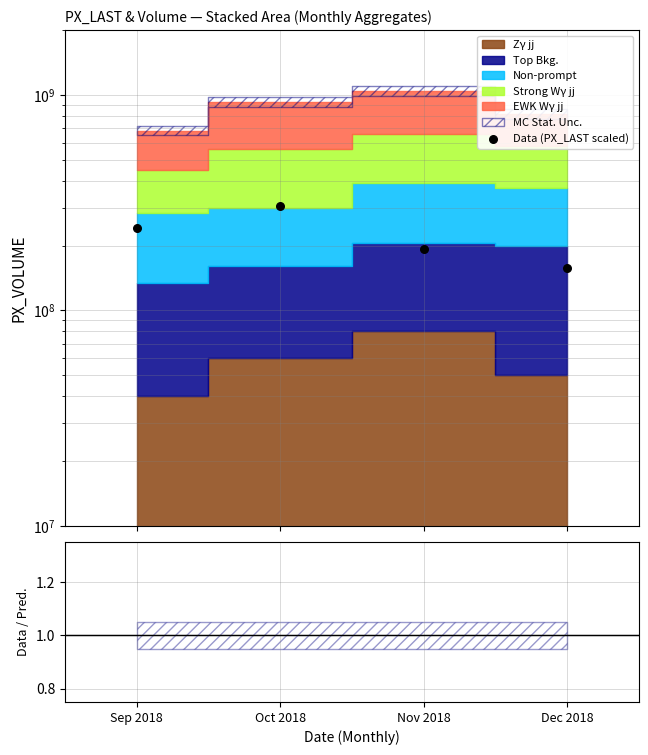

What is the change in value from Nov 2018 to Dec 2018?

-35792000